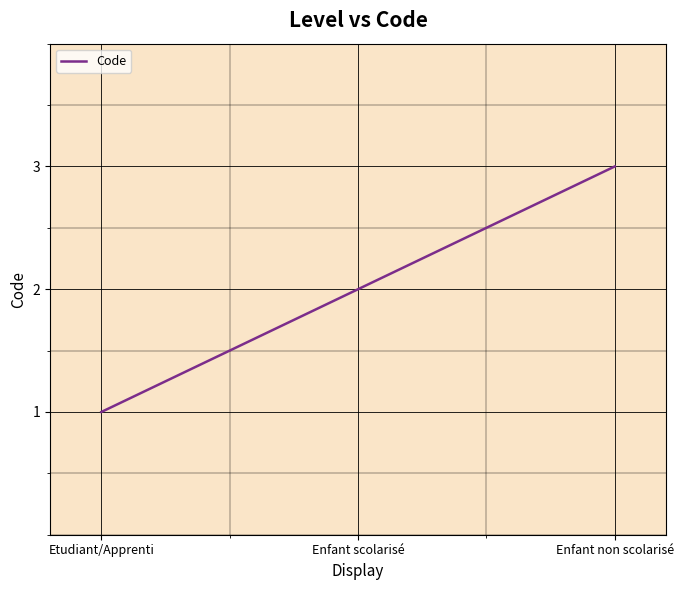

What position from the left is Enfant non scolarisé?

3